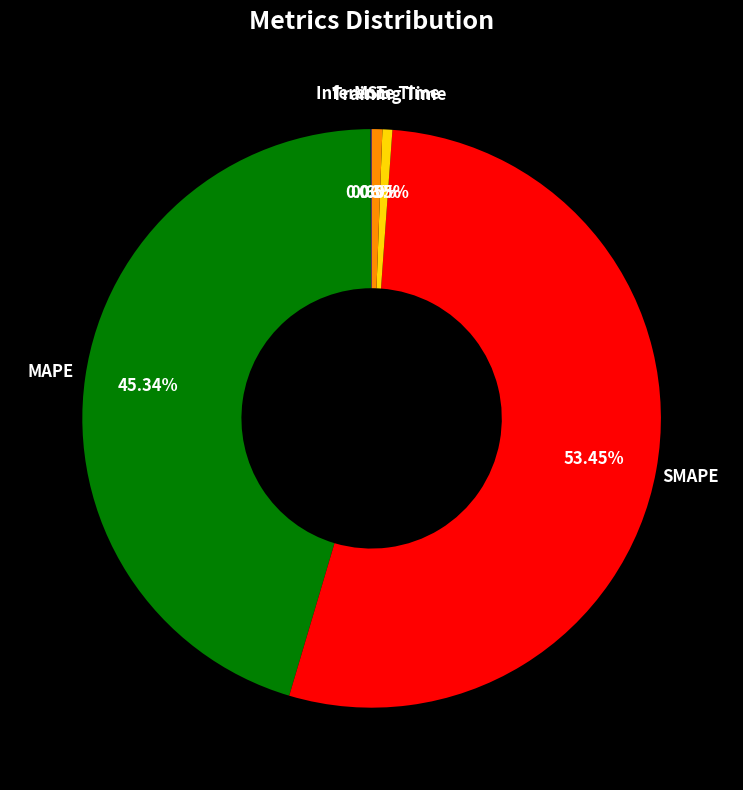

Is there any slice that represents more than half of the pie?

Yes